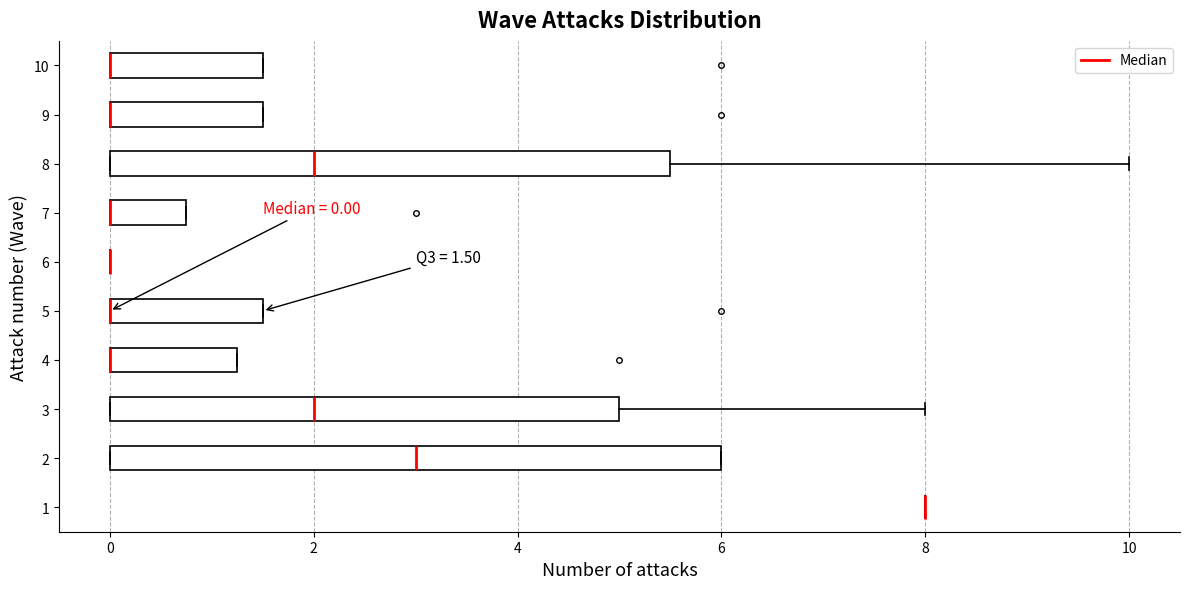

Which box is the widest, from its left edge to its right edge?

2